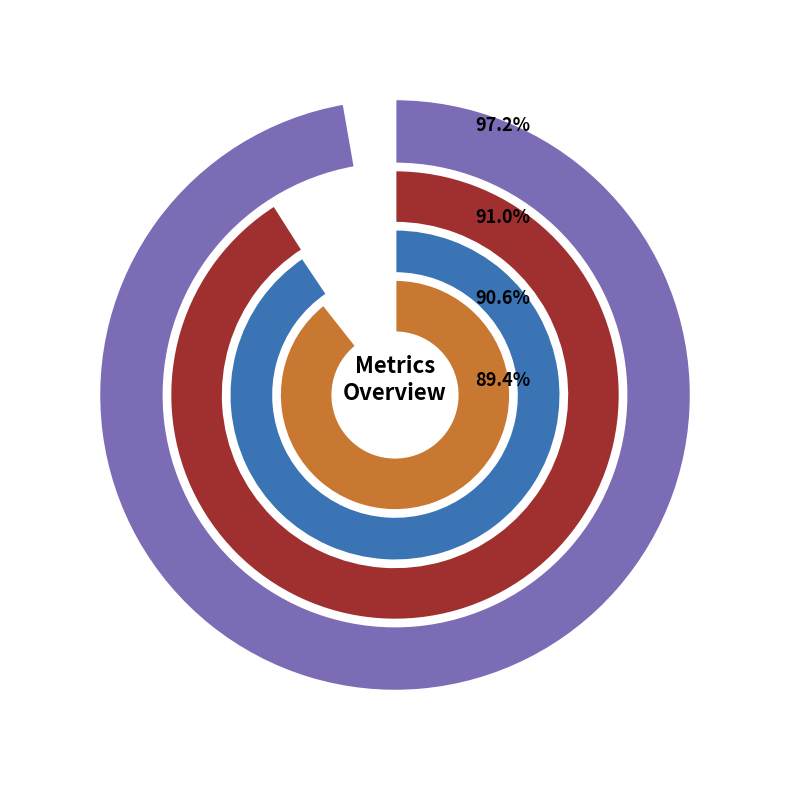

Between Inference Time and SMAPE, which is larger?

SMAPE